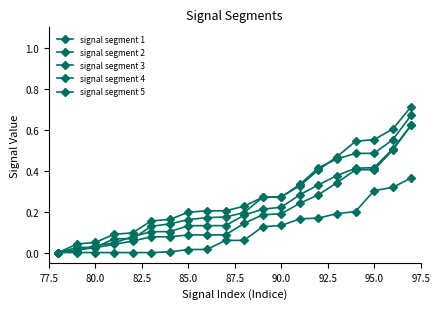

How many positive values does the signal segment 3 series have?

19